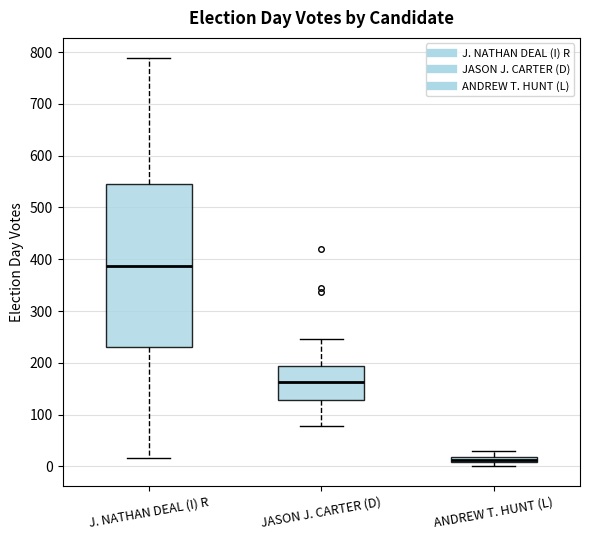

Which box is the tallest, from its lower edge to its upper edge?

J. NATHAN DEAL (I) R